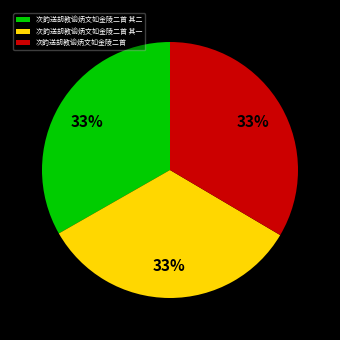

Do 次韵送胡教谕炳文如金陵二首 and 次韵送胡教谕炳文如金陵二首 其二 together represent more than half of the pie?

Yes